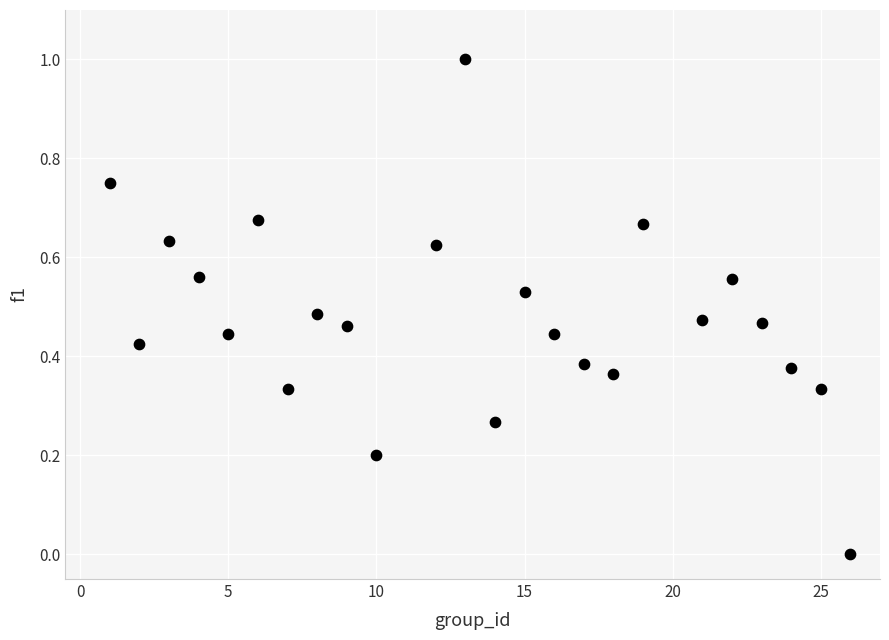

What is the range of Y values (max minus min)?

1.0